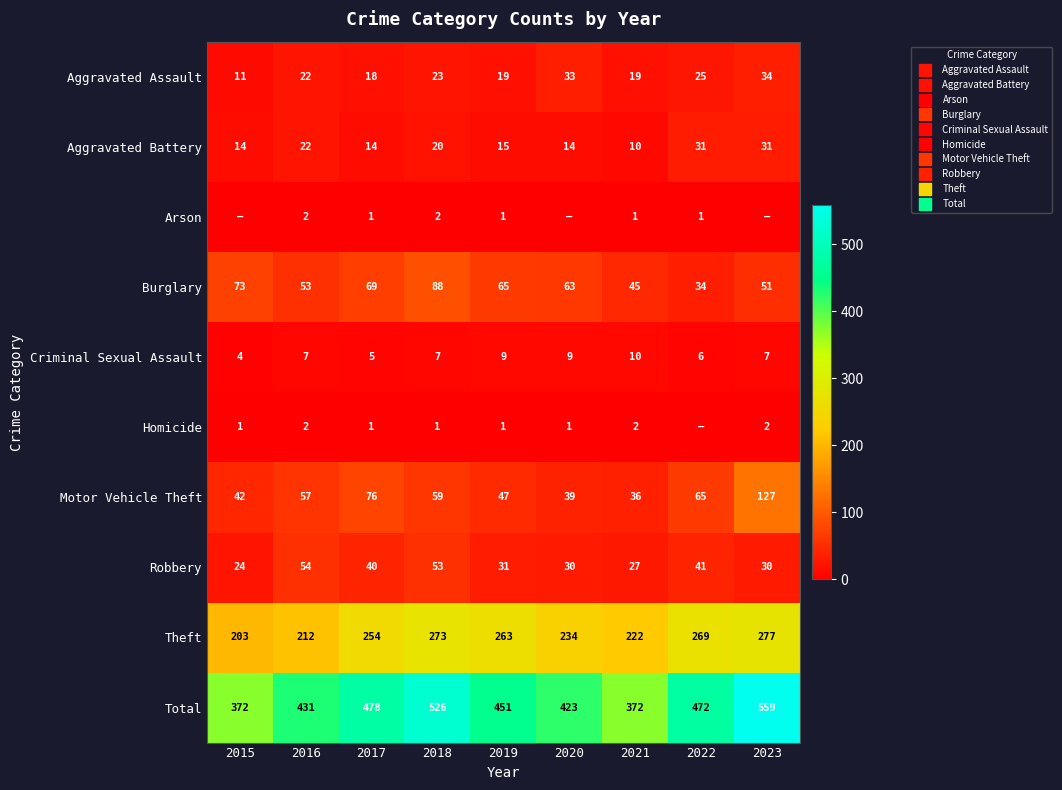

How many categories are shown in the chart?

9